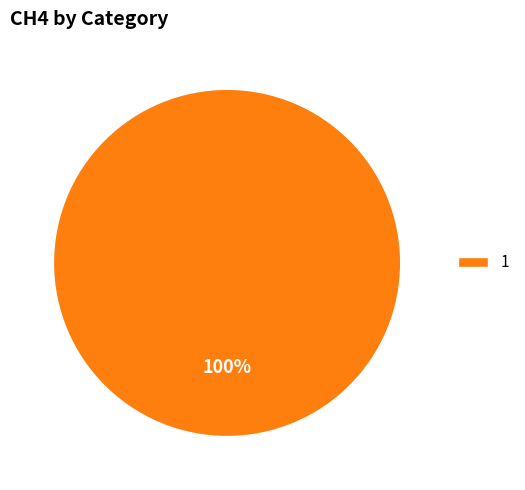

The 1 slice represents 91% of the pie. True or false?

False